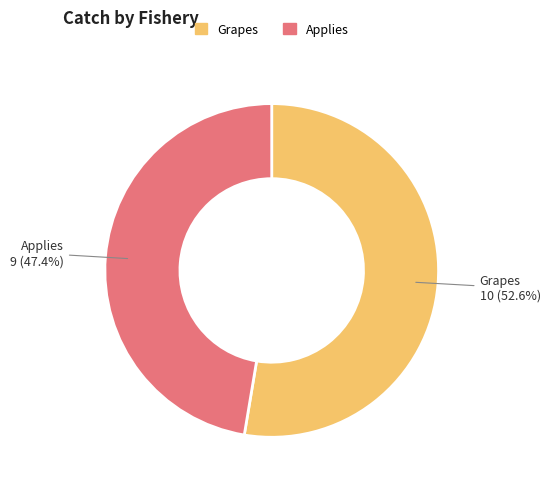

Count the number of slices in the pie.

2